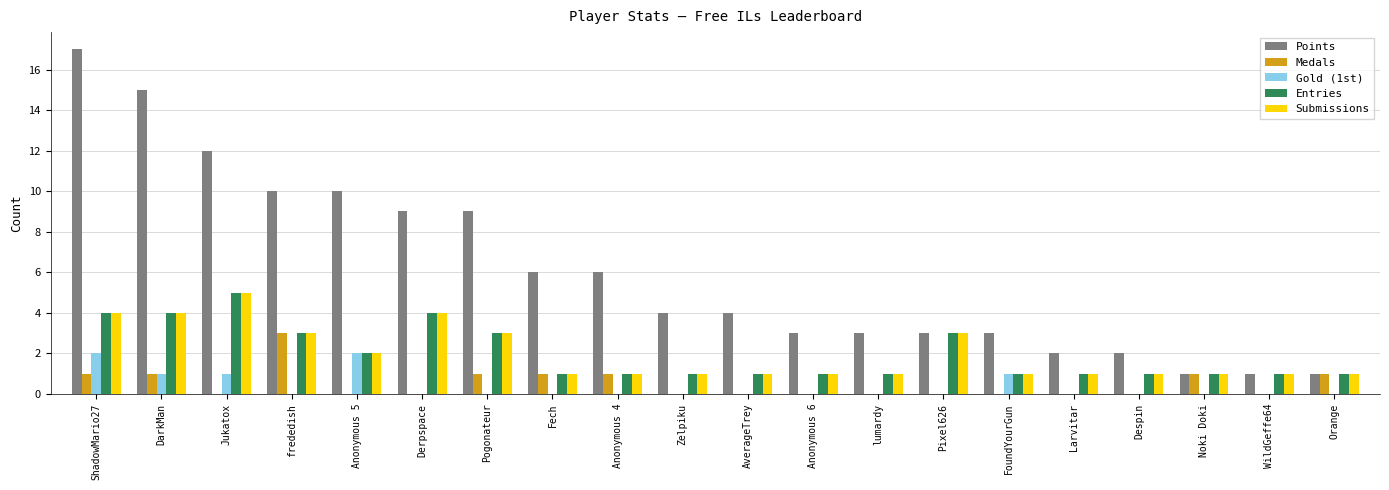

Count the Submissions values in the range 1 to 3.

16